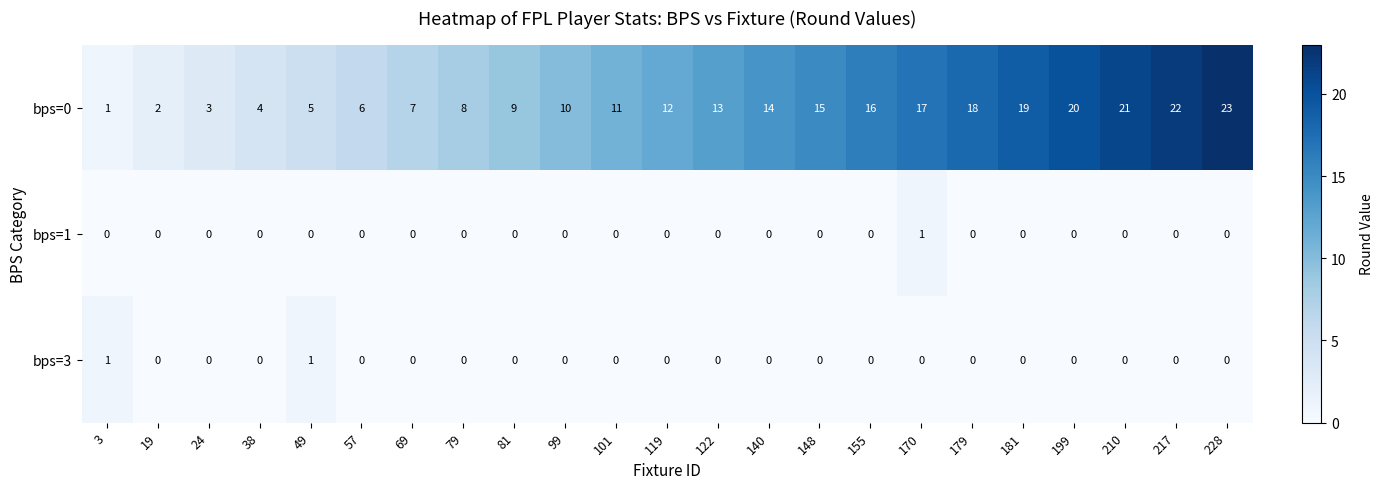

Which category has the highest value across all series?

228